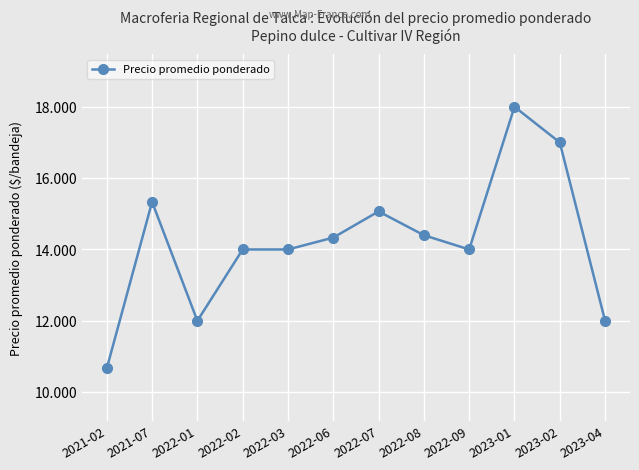

Does the chart have visible grid lines?

Yes